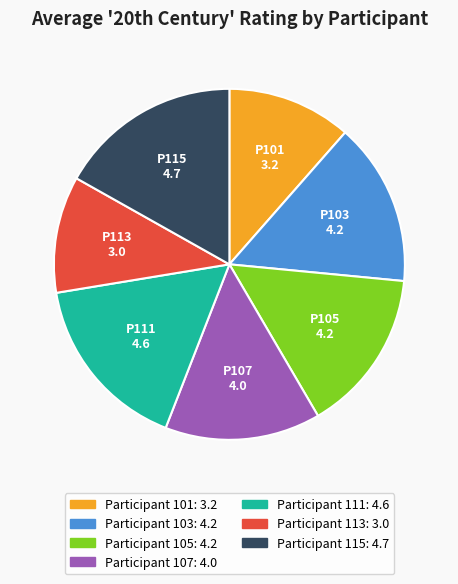

Is there a majority slice in this chart?

No